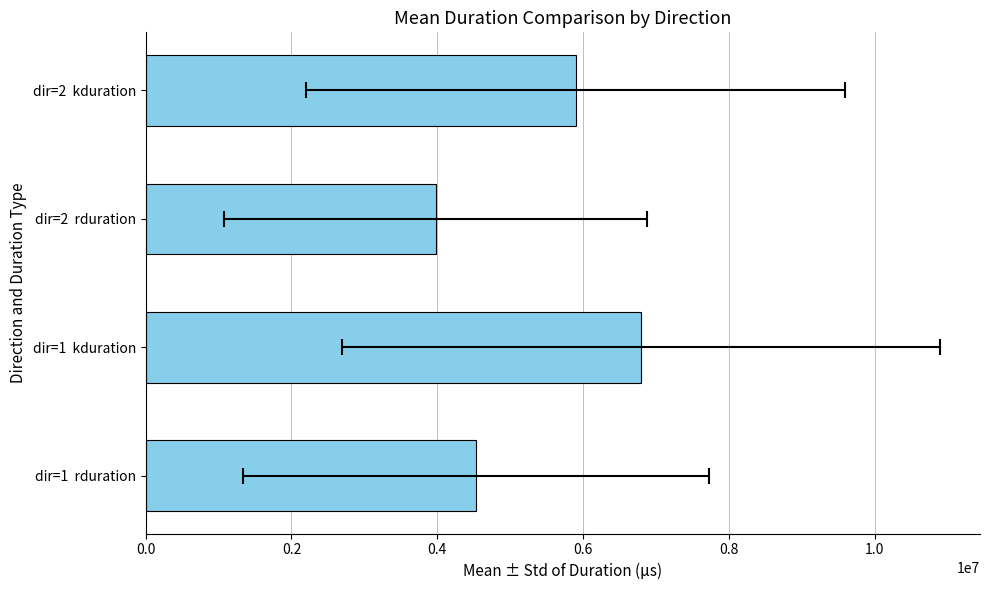

What is the ratio of the value at dir=2 rduration to the value at dir=2 kduration?

0.7